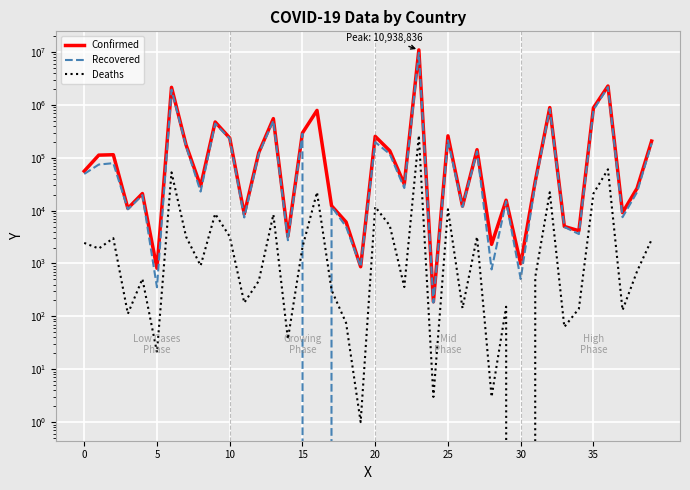

The value of Deaths at 11 is 181. True or false?

True